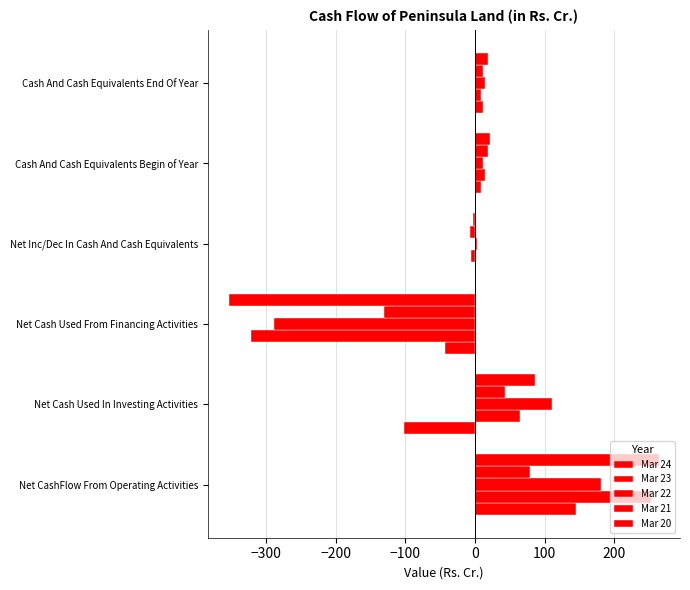

How many data points in Mar 21 are above 18?

3